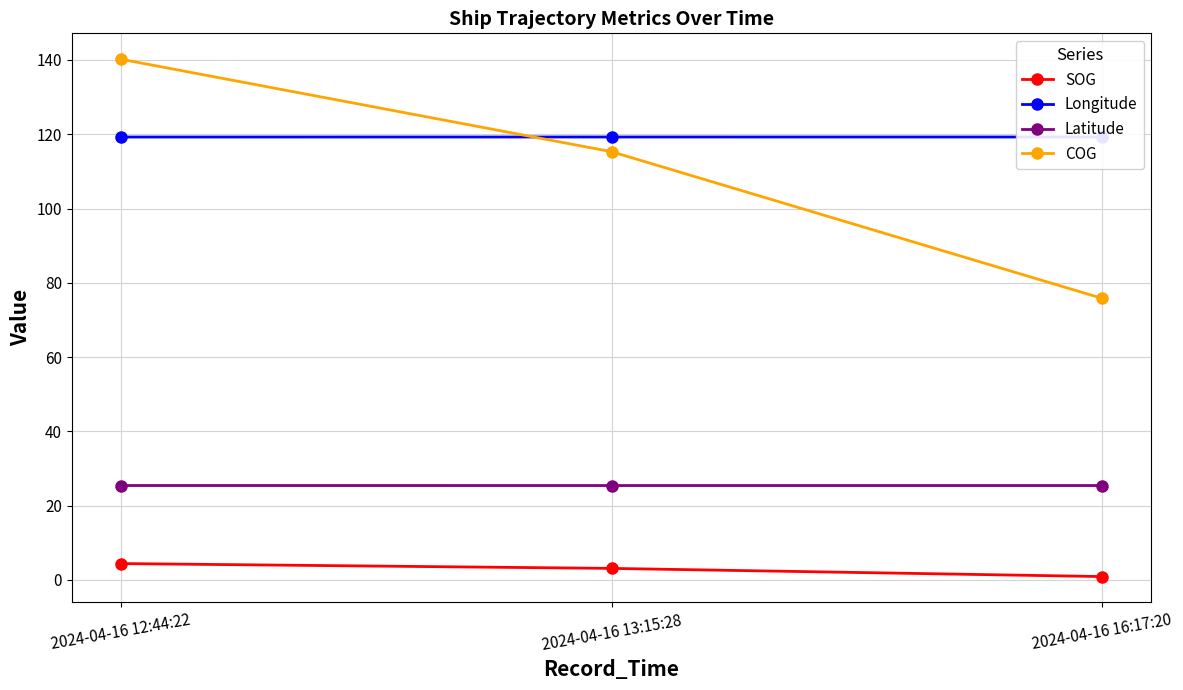

What are all the series names shown in the legend?

SOG, Longitude, Latitude, COG